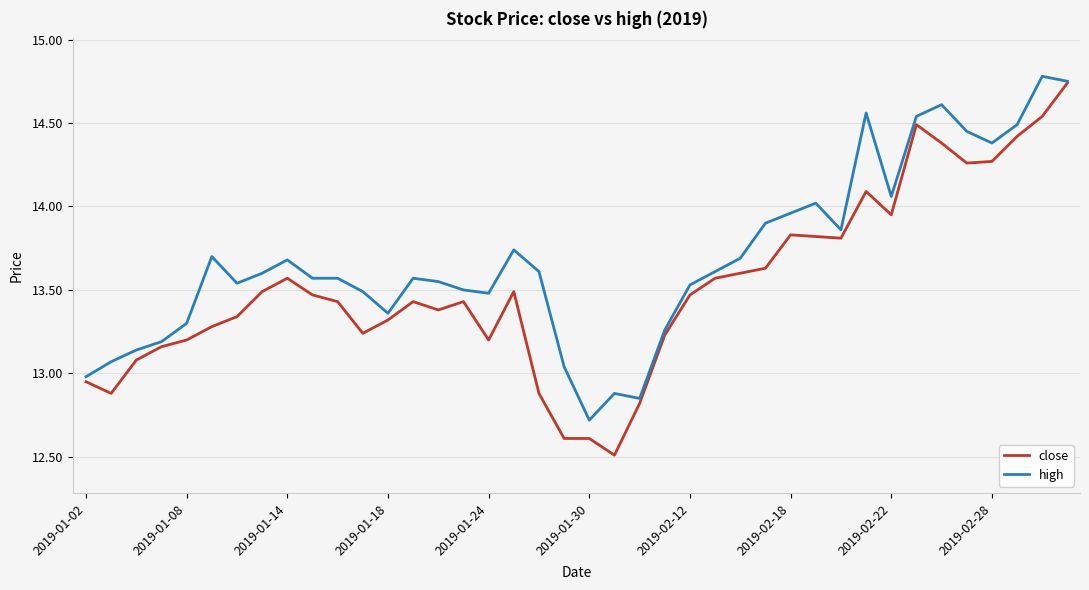

What is the smallest value displayed?

12.5